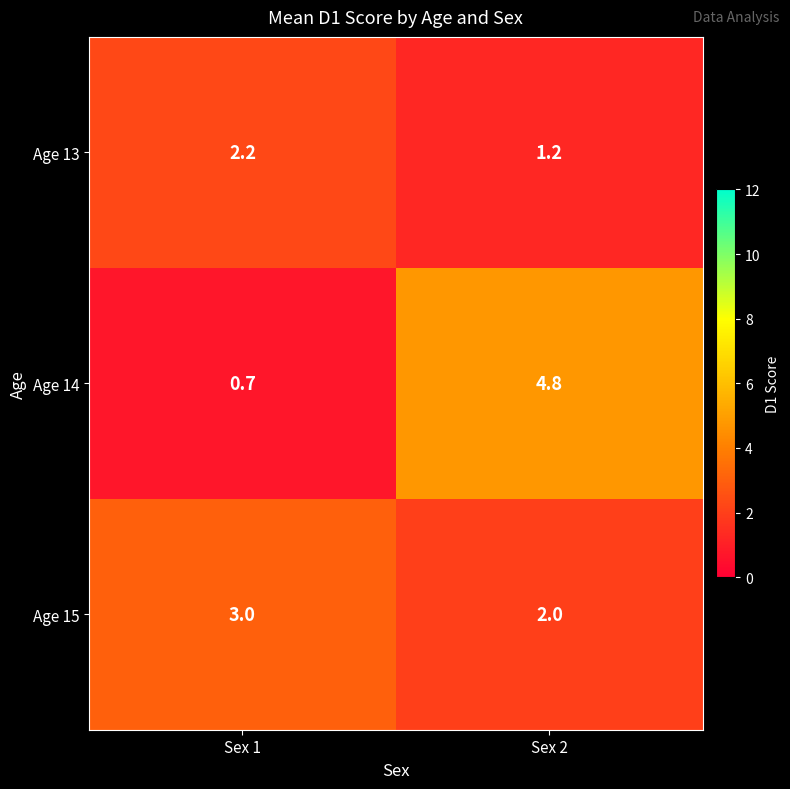

Count the number of categories in the chart.

2